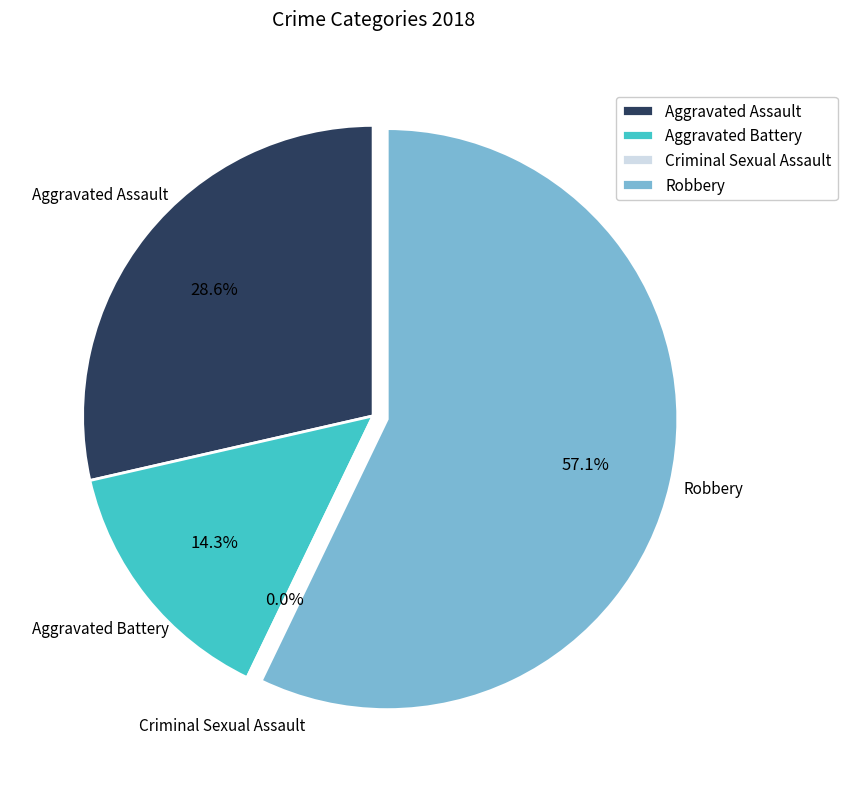

To the nearest percent, what percentage of the pie is Robbery?

57%